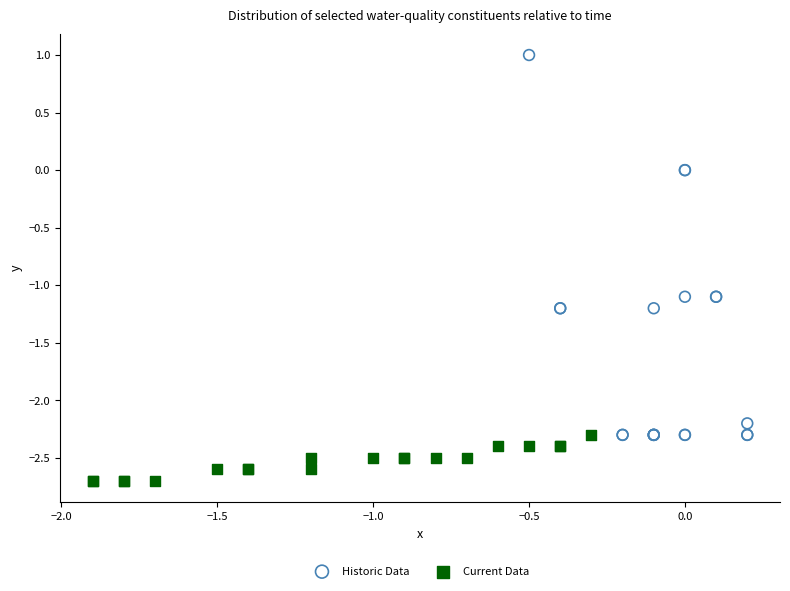

Which series has the widest spread of Y values?

Historic Data